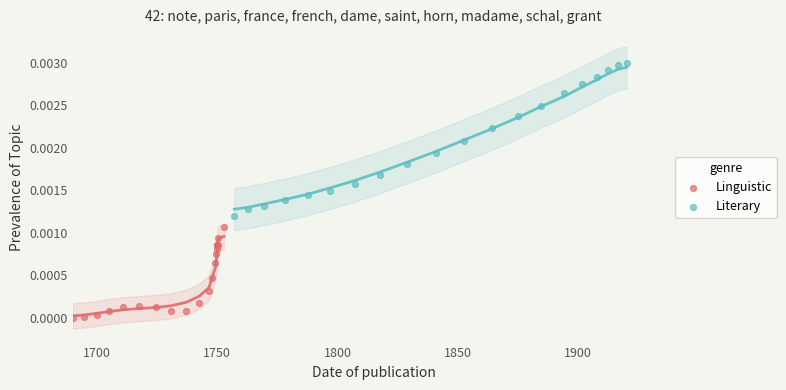

Which series contains the highest Y value?

Literary